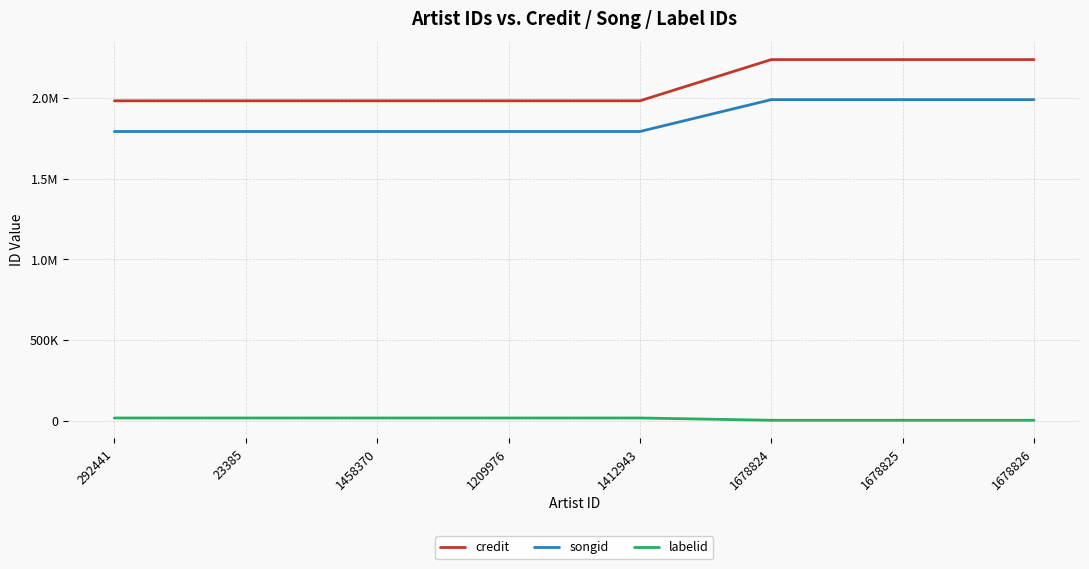

Does the chart have visible grid lines?

Yes